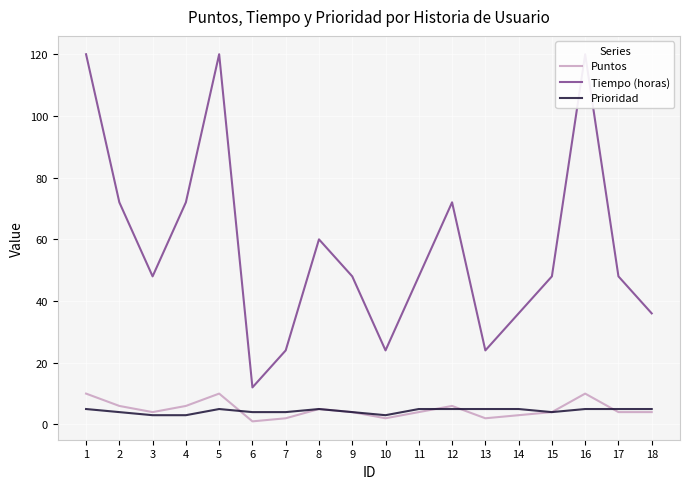

Is it true that Puntos equals 2 at 13?

True